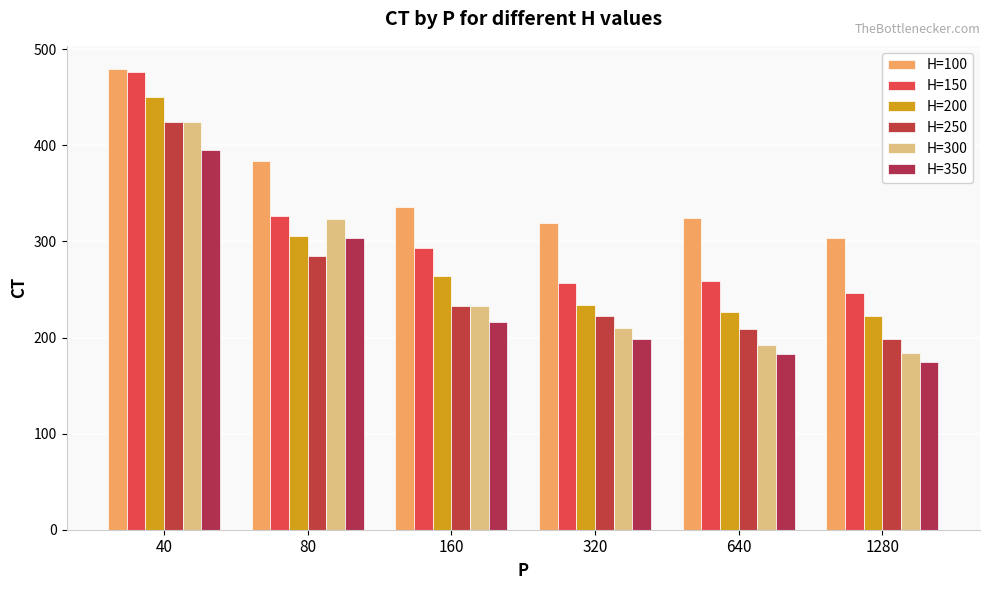

How many groups of bars are there?

6